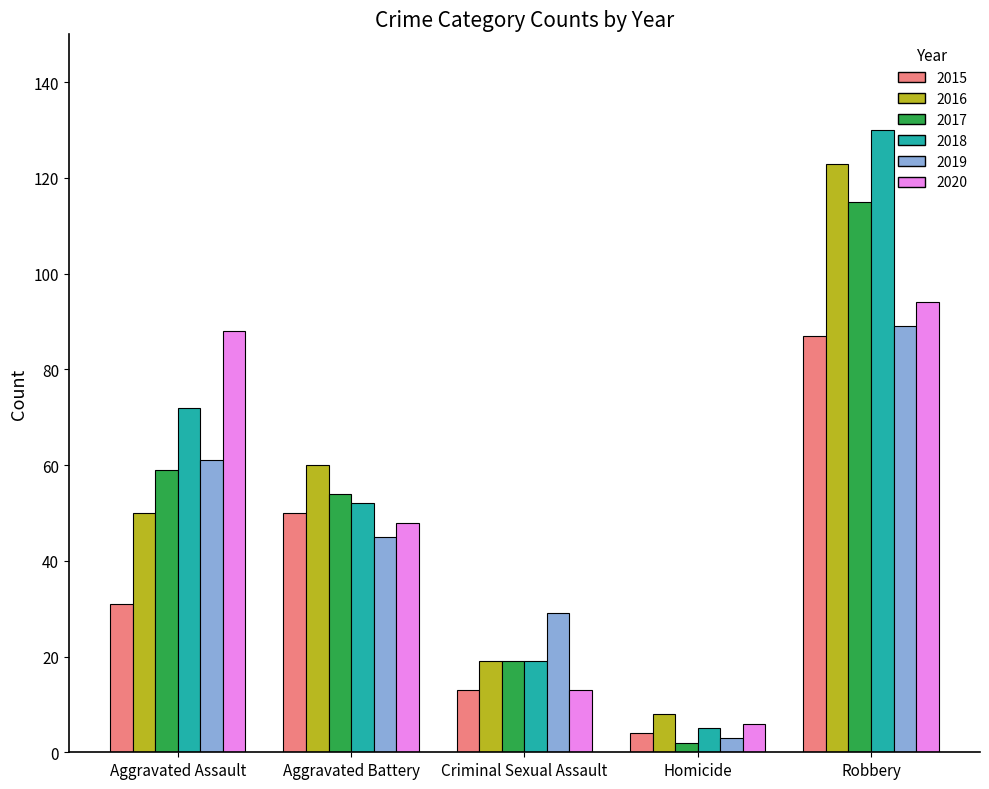

At how many categories does at least one series exceed 34?

3